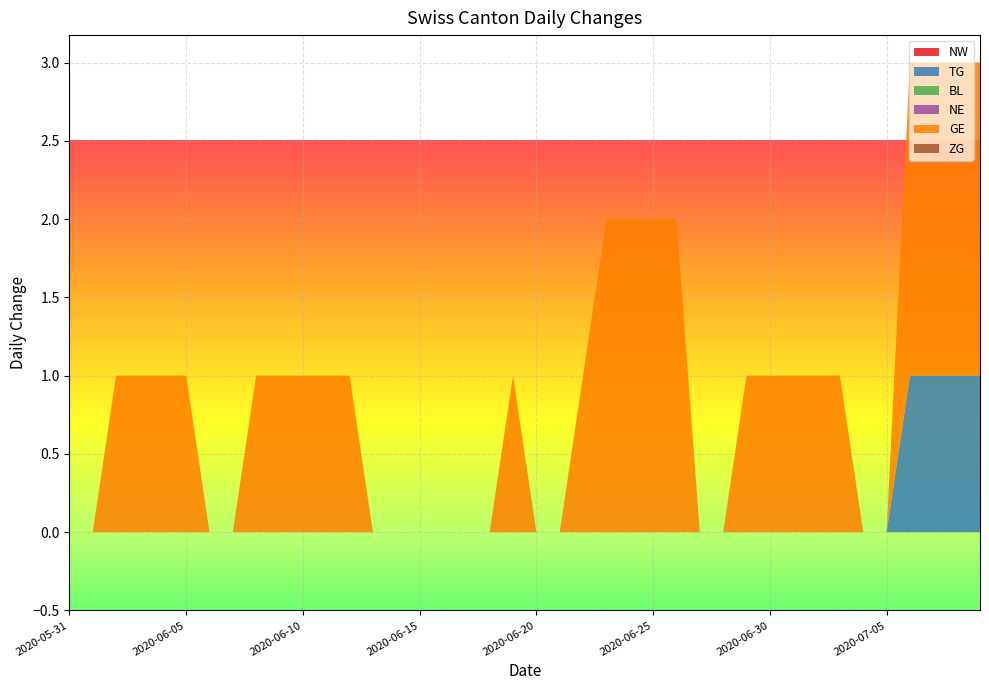

Reading left to right, extract all data points from this chart.

NW: 0	0	0	0	0	0	0	0	0	0	0	0	0	0	0	0	0	0	0	0	0	0	0	0	0	0	0	0	0	0	0	0	0	0	0	0	0	0	0	0
TG: 0	0	0	0	0	0	0	0	0	0	0	0	0	0	0	0	0	0	0	0	0	0	0	0	0	0	0	0	0	0	0	0	0	0	0	0	1	1	1	1
BL: 0	0	0	0	0	0	0	0	0	0	0	0	0	0	0	0	0	0	0	0	0	0	0	0	0	0	0	0	0	0	0	0	0	0	0	0	0	0	0	0
NE: 0	0	0	0	0	0	0	0	0	0	0	0	0	0	0	0	0	0	0	0	0	0	0	0	0	0	0	0	0	0	0	0	0	0	0	0	0	0	0	0
GE: 0	0	1	1	1	1	0	0	1	1	1	1	1	0	0	0	0	0	0	1	0	0	1	2	2	2	2	0	0	1	1	1	1	1	0	0	2	2	2	2
ZG: 0	0	0	0	0	0	0	0	0	0	0	0	0	0	0	0	0	0	0	0	0	0	0	0	0	0	0	0	0	0	0	0	0	0	0	0	0	0	0	0